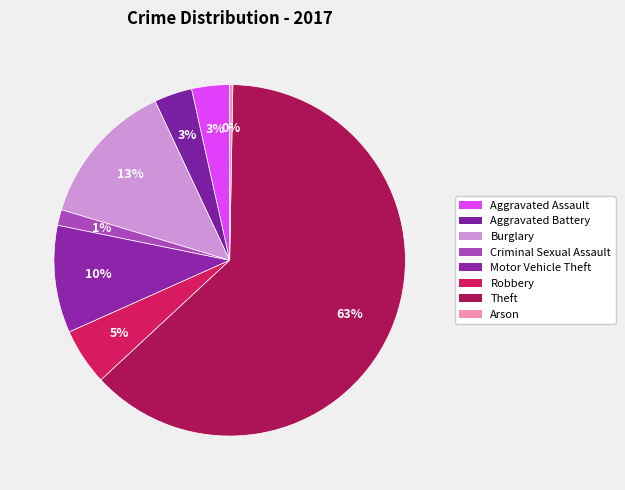

True or false: Burglary accounts for 21% of the total.

False